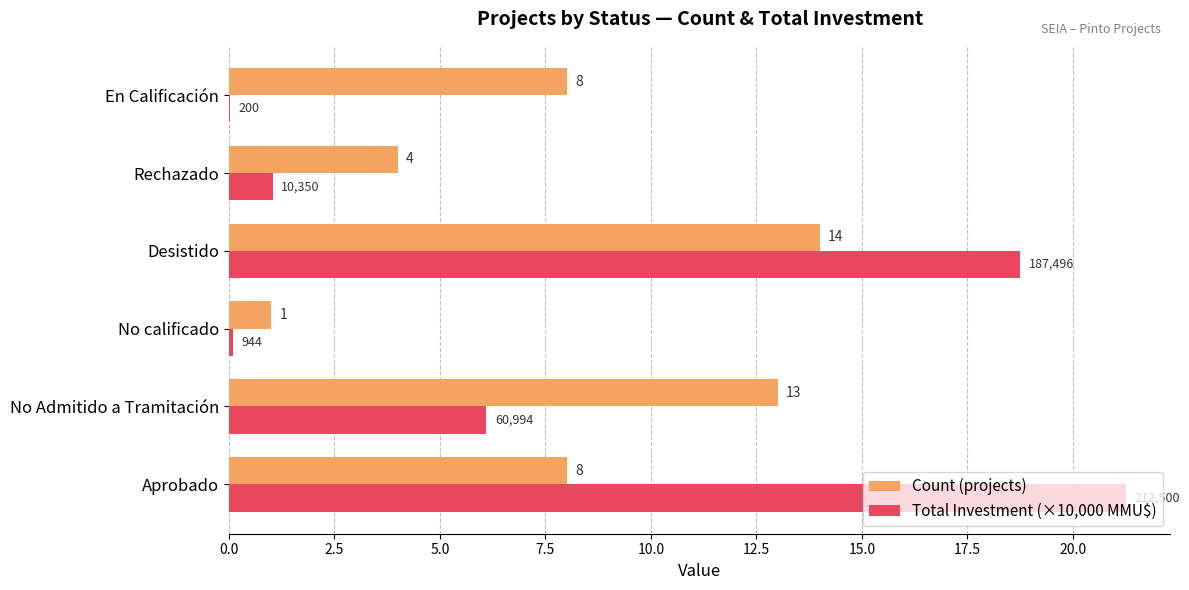

What is the approximate value of Count (projects) at Rechazado?

4.0